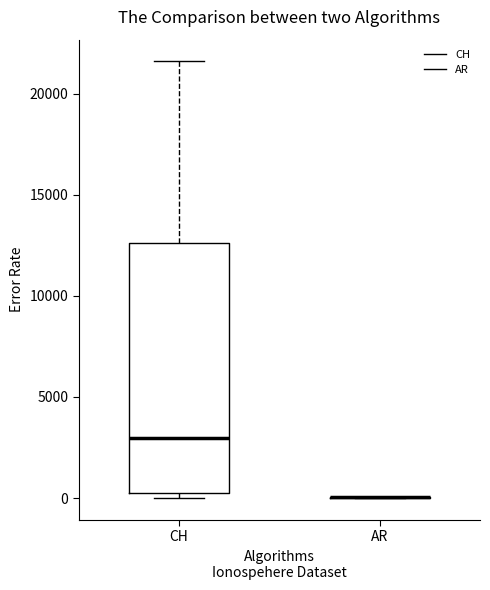

Reading left to right, read every box against the y-axis: the position of its median line, the range the box covers, and the ends of its whiskers. The values are not printed on the chart, so give them approximately, as read against the axis.

CH: median 3000, box 0 to 12500, whiskers 0 (just below the box's lower edge) to 21500
AR: box collapsed to a line at 0, whiskers 0 to 0